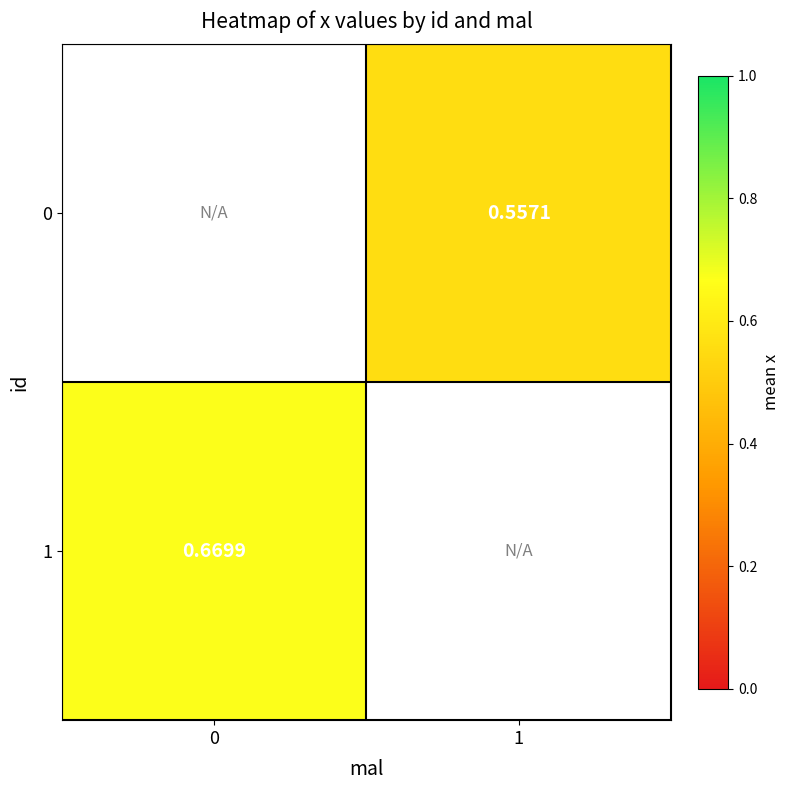

Rank the series at 0 from highest to lowest value.

0, 1